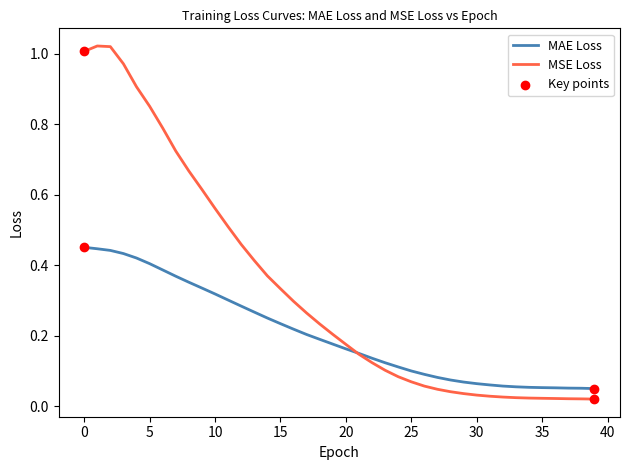

Which series has the largest range (max minus min)?

MSE Loss